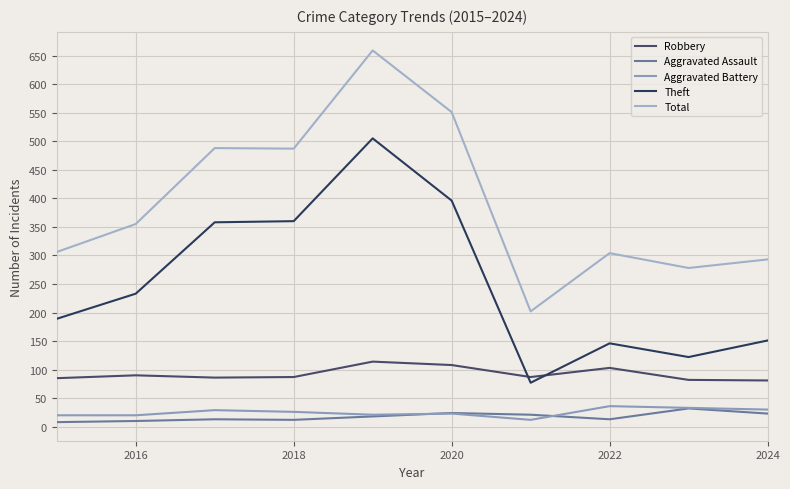

What is the average value of the Aggravated Battery series?

25